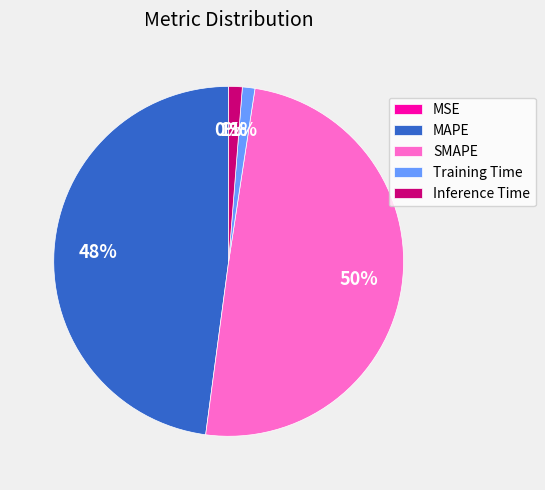

To the nearest percent, what percentage of the pie is Inference Time?

1%